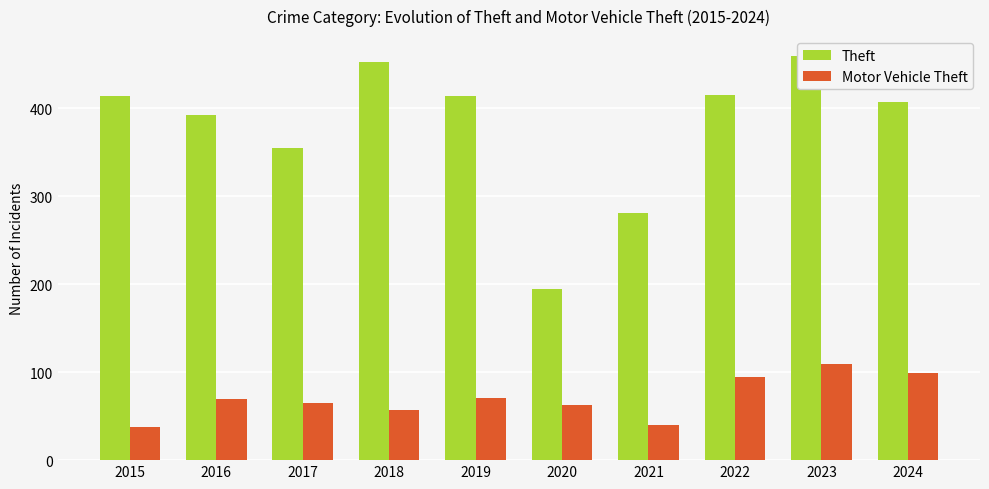

Where does the Motor Vehicle Theft series first go above 70?

2019